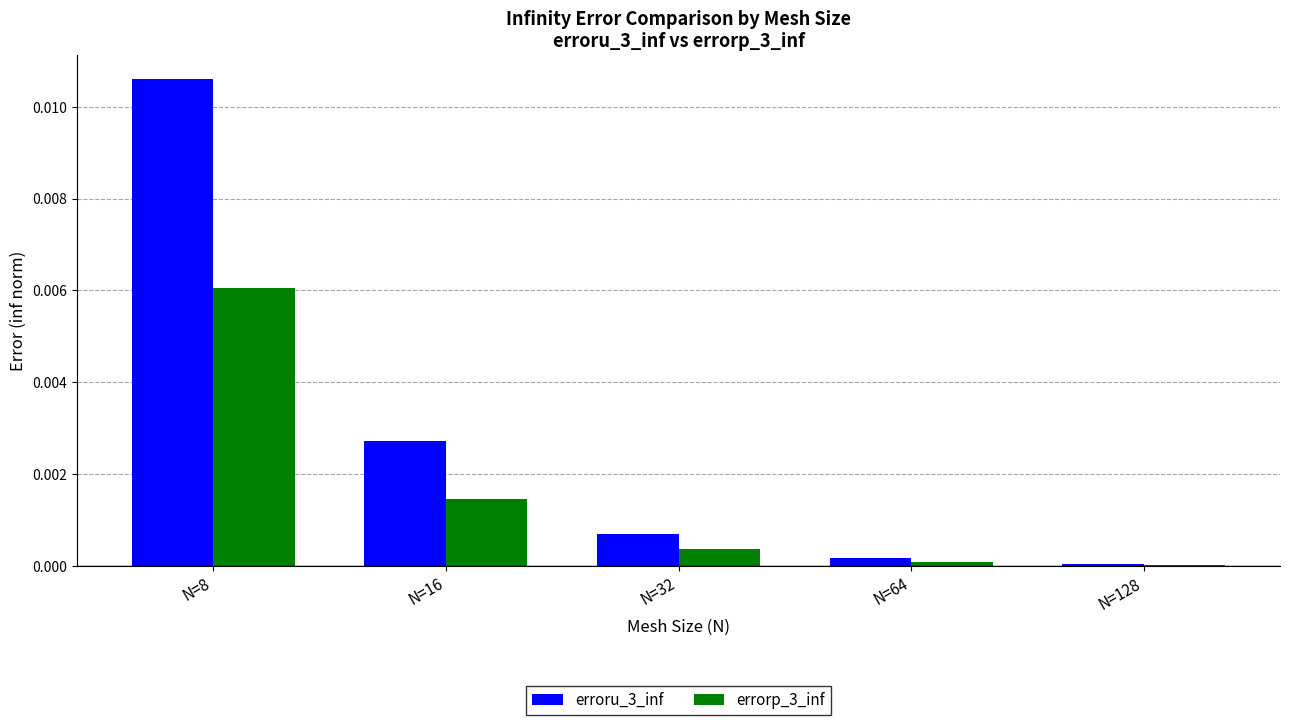

How many groups of bars are there?

5